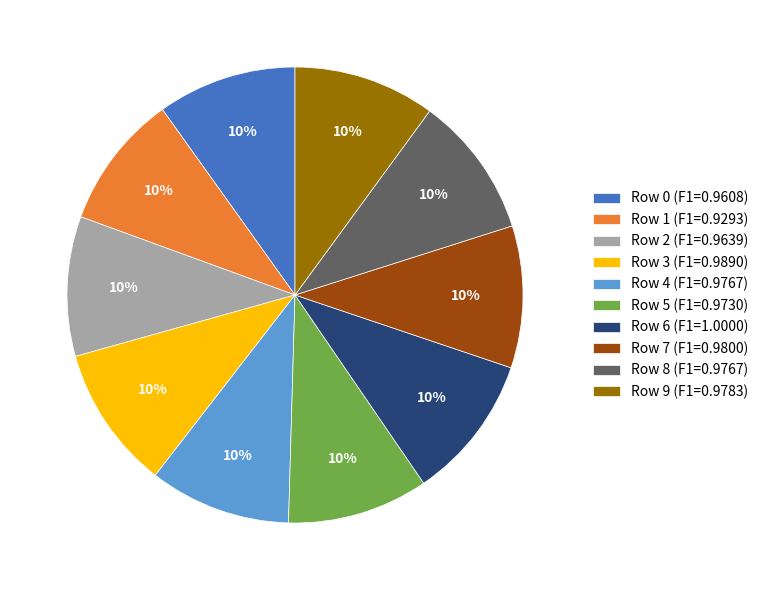

How many slices are in this pie chart?

10